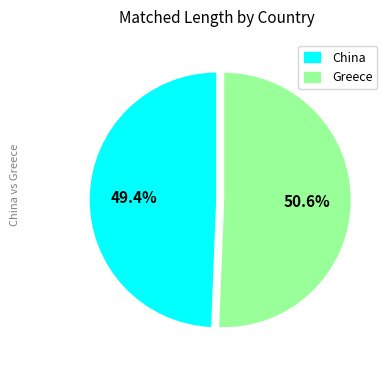

Is there any slice that represents more than half of the pie?

Yes